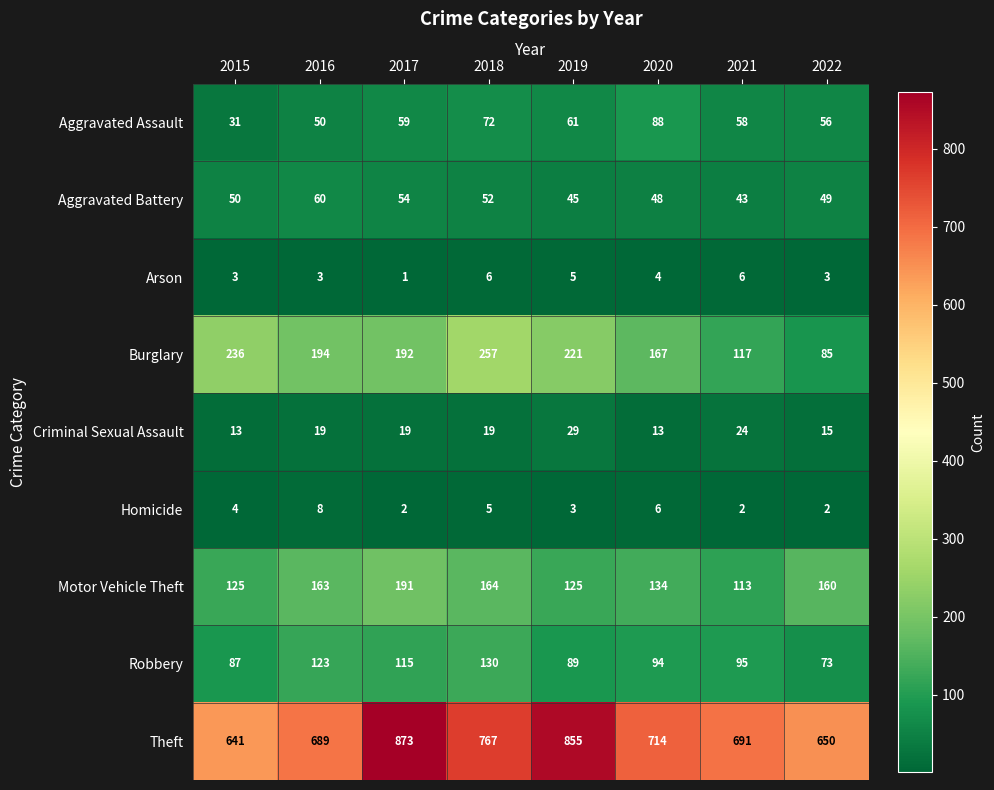

What is the difference between the highest and lowest values at 2022?

648